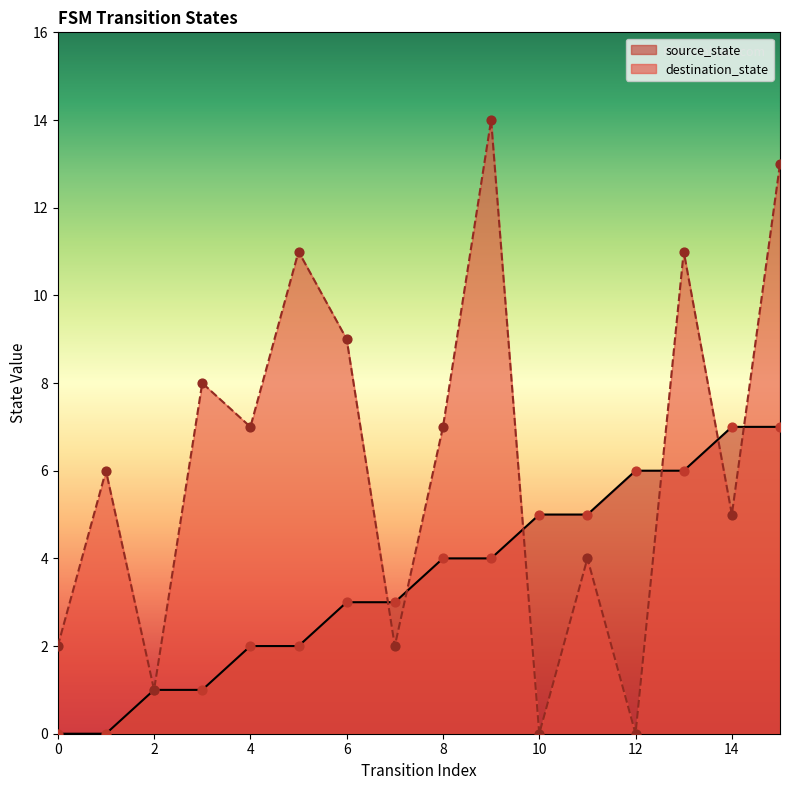

Which series has the largest total across all categories?

destination_state